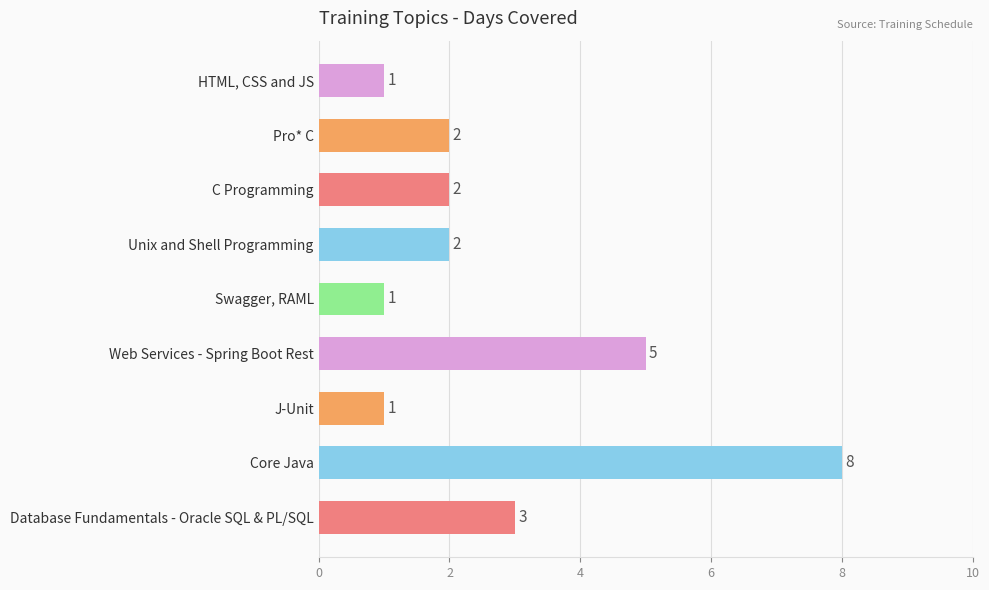

Approximately how many times larger is the value at J-Unit compared to C Programming?

0.5